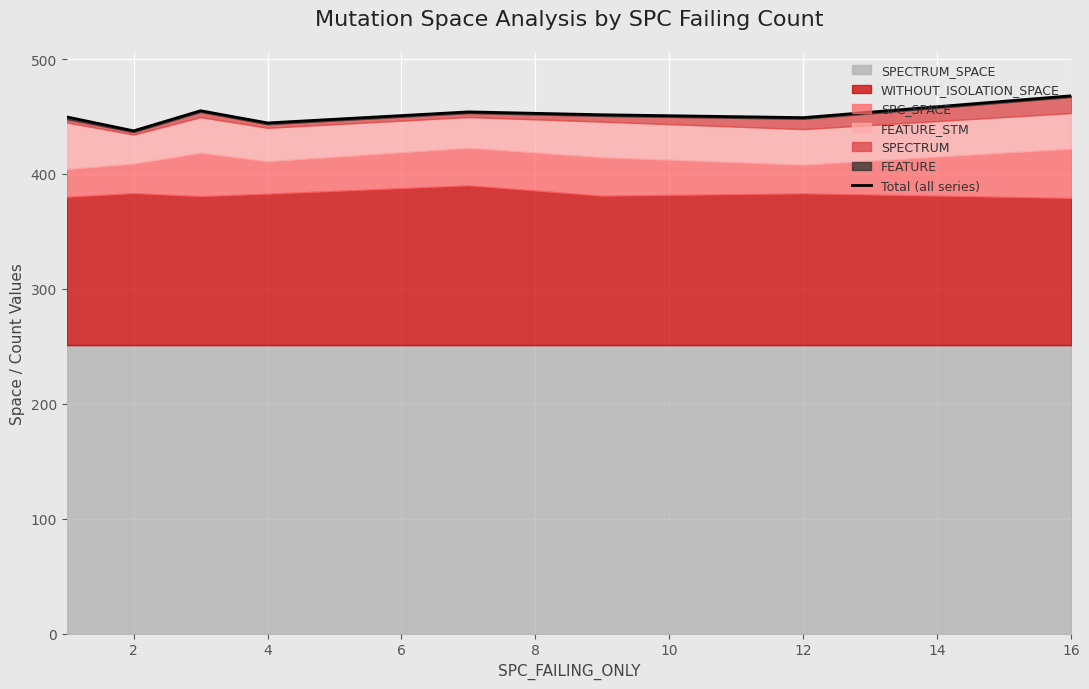

How many values exceed 451?

4